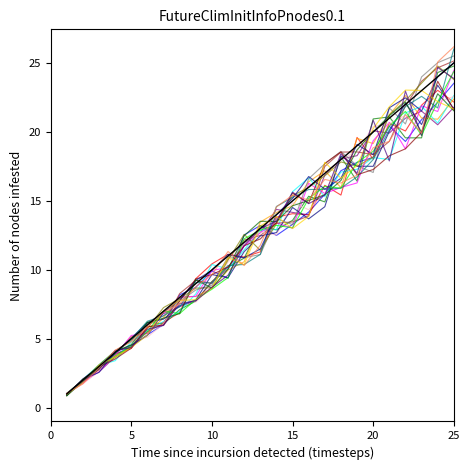

At which category does the chart reach its peak across all series?

25